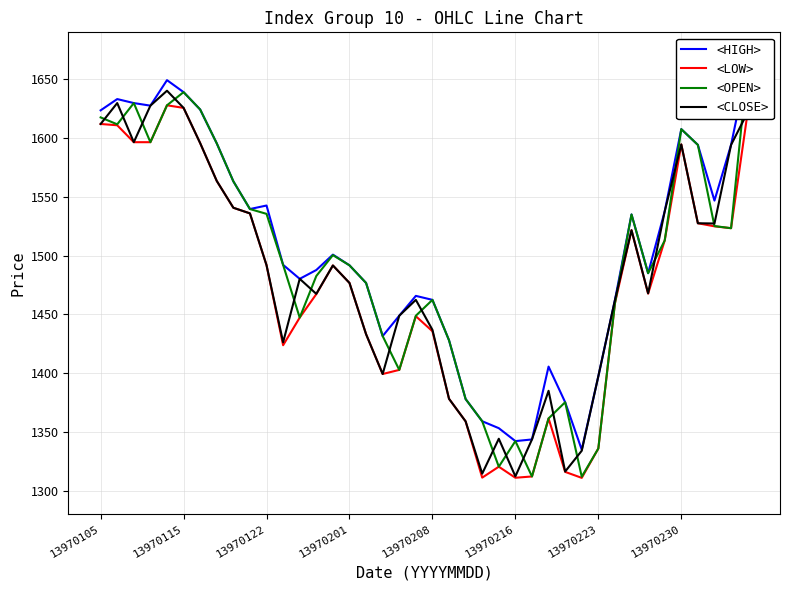

How many categories are shown in the chart?

40